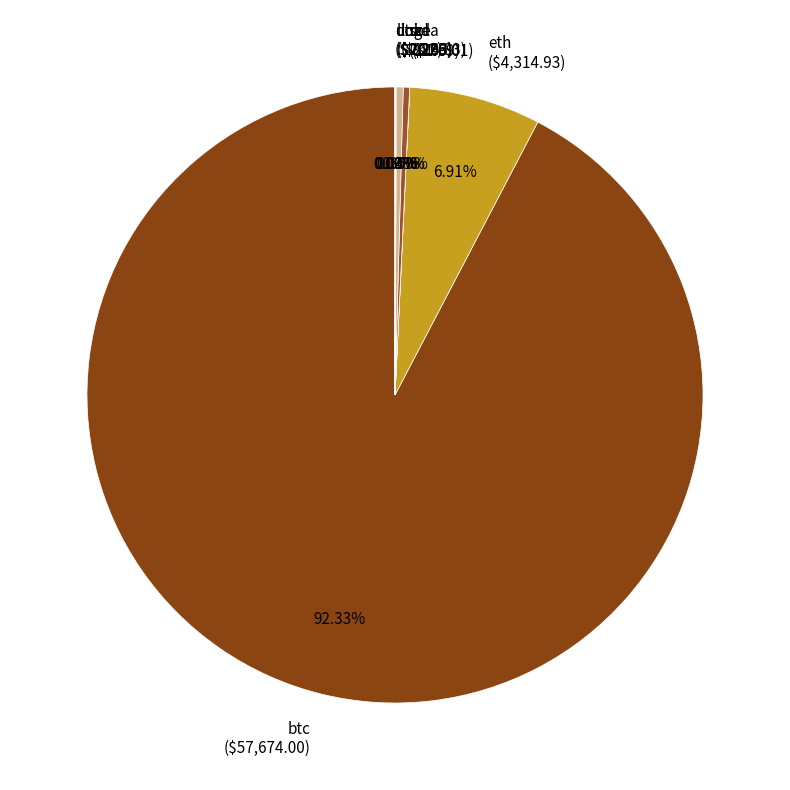

Does btc ($57,674.00) represent more than half of the total?

Yes